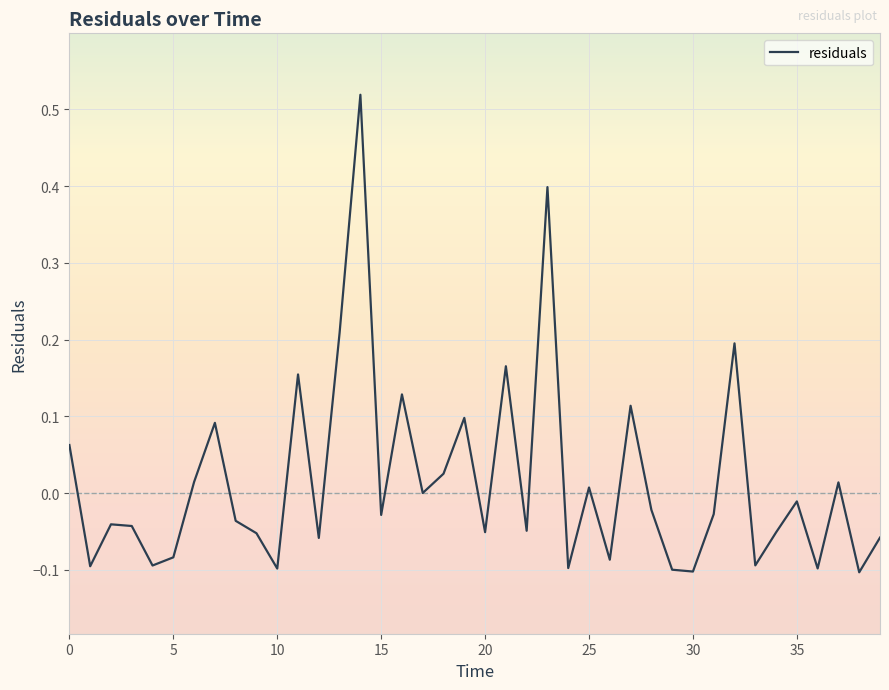

Does the chart display data point markers on the line(s)?

No